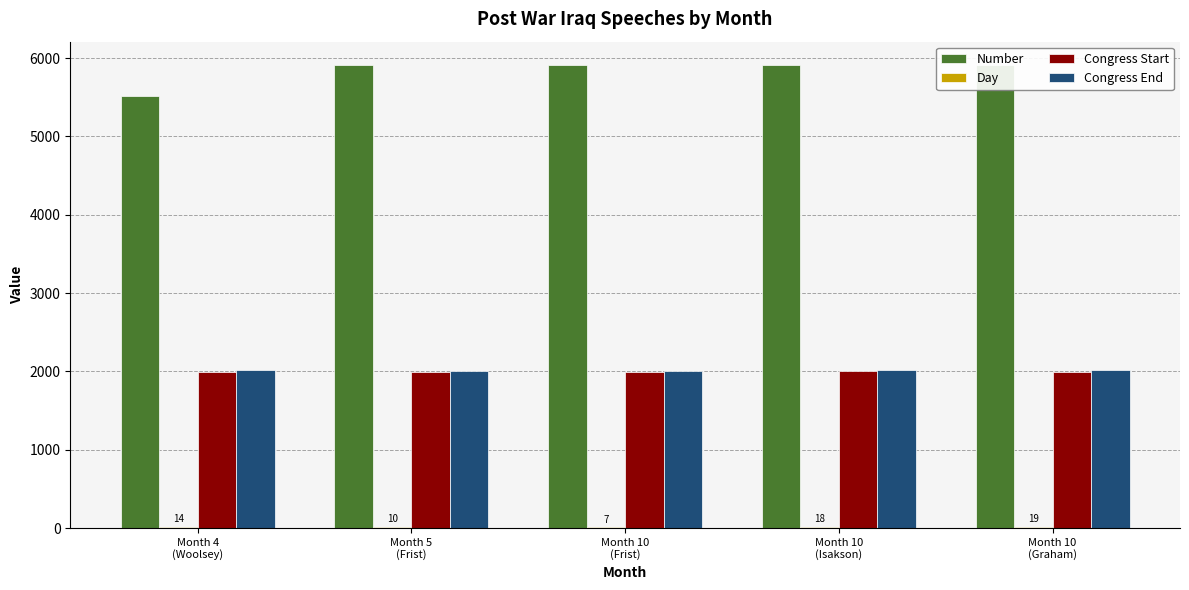

Reading left to right, what are all the values shown in this chart?

Number: 5516	5910	5911	5912	5914
Day: 14	10	7	18	19
Congress Start: 1993	1995	1995	1999	1987
Congress End: 2012	2006	2006	2016	2020